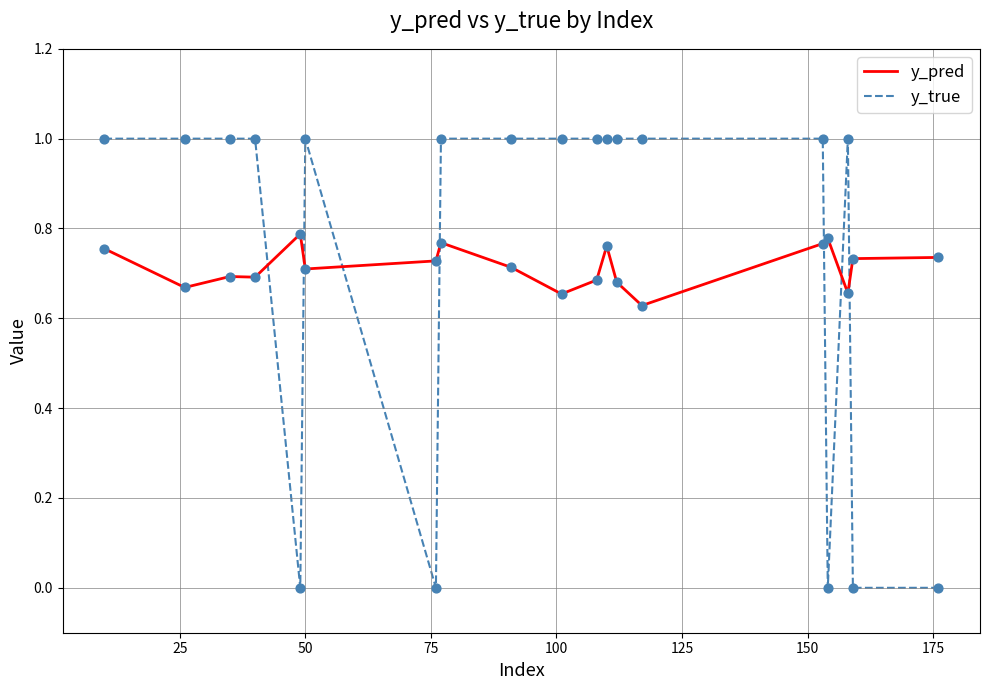

At how many categories does at least one series exceed 0?

19